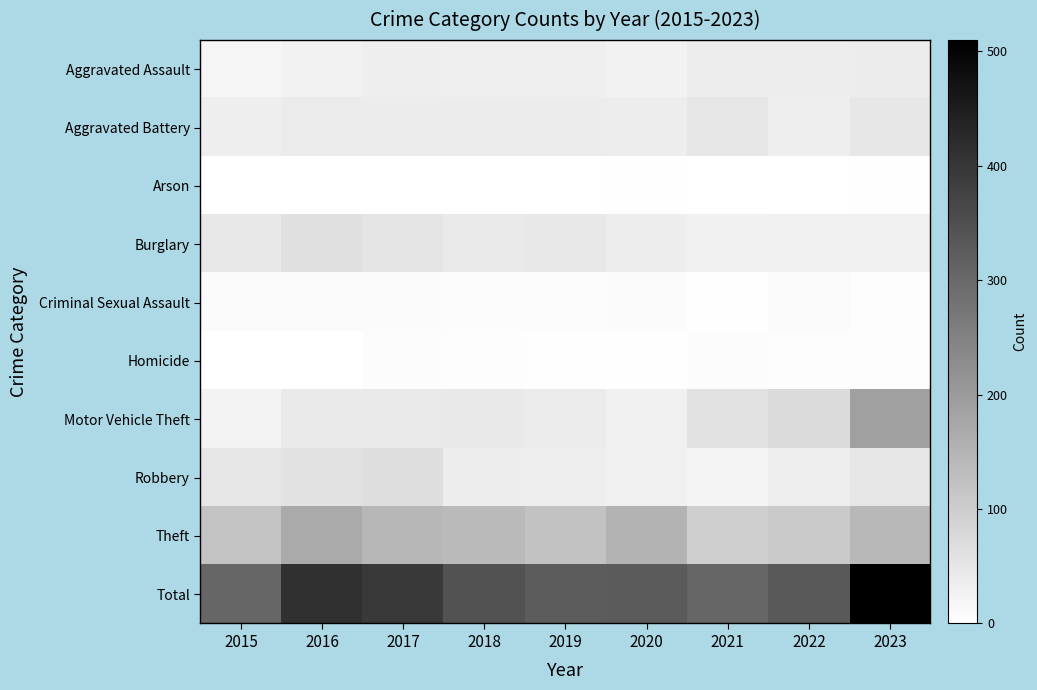

Reading left to right, list all the values displayed in this chart.

Aggravated Assault: 2015=20	2016=27	2017=34	2018=33	2019=33	2020=27	2021=36	2022=37	2023=38
Aggravated Battery: 2015=34	2016=40	2017=38	2018=38	2019=39	2020=37	2021=51	2022=34	2023=48
Arson: 2015=0	2016=1	2017=1	2018=1	2019=1	2020=3	2021=1	2022=1	2023=2
Burglary: 2015=47	2016=62	2017=53	2018=42	2019=46	2020=36	2021=28	2022=30	2023=30
Criminal Sexual Assault: 2015=10	2016=11	2017=8	2018=6	2019=7	2020=8	2021=3	2022=11	2023=5
Homicide: 2015=0	2016=1	2017=6	2018=4	2019=2	2020=3	2021=6	2022=5	2023=5
Motor Vehicle Theft: 2015=24	2016=43	2017=42	2018=45	2019=41	2020=30	2021=60	2022=73	2023=190
Robbery: 2015=51	2016=59	2017=67	2018=36	2019=34	2020=31	2021=23	2022=35	2023=50
Theft: 2015=120	2016=170	2017=144	2018=139	2019=122	2020=153	2021=97	2022=106	2023=142
Total: 2015=306	2016=414	2017=393	2018=344	2019=325	2020=328	2021=305	2022=332	2023=510